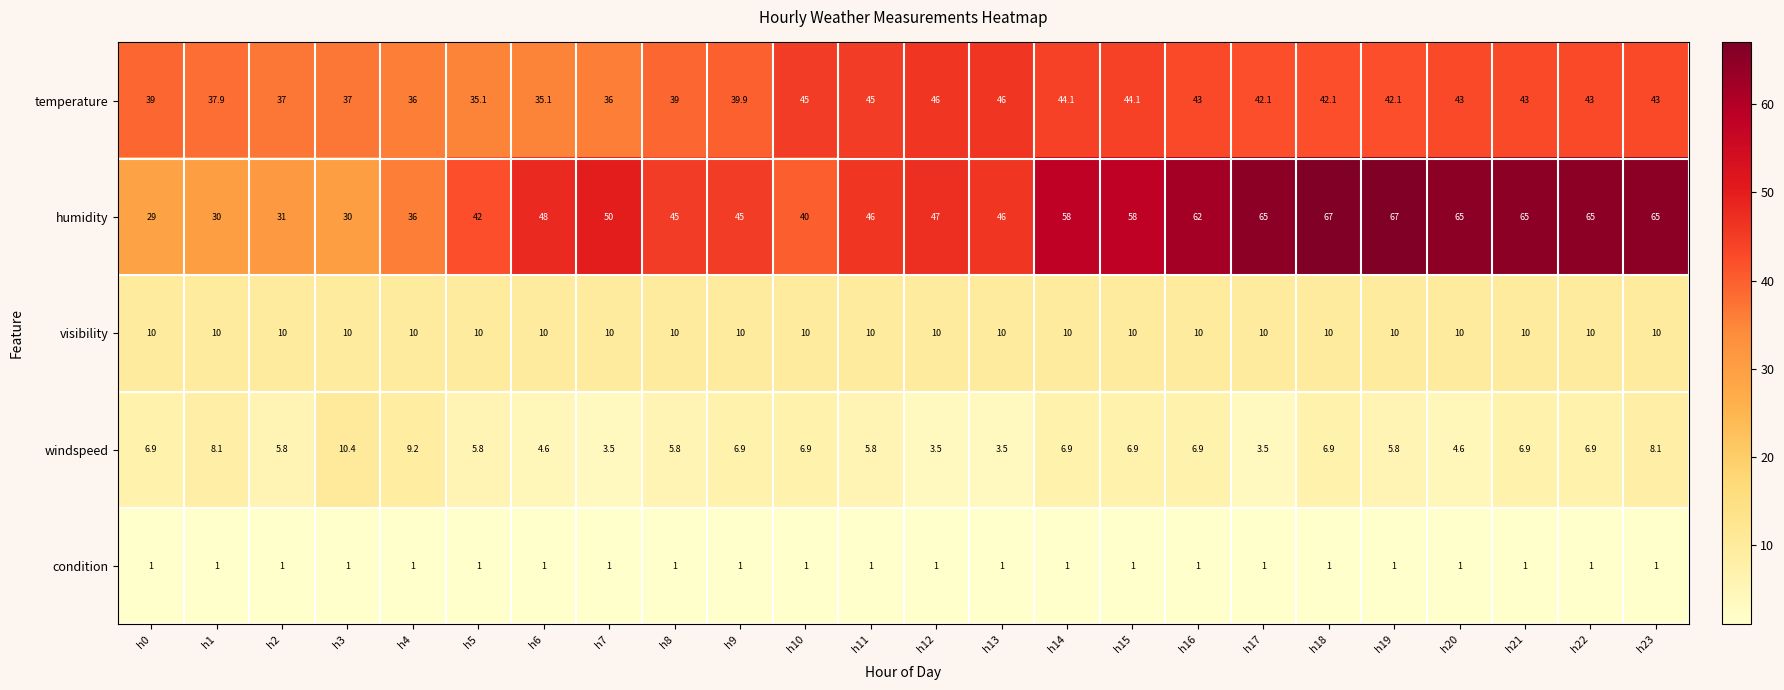

Read the condition value at h20.

1.0